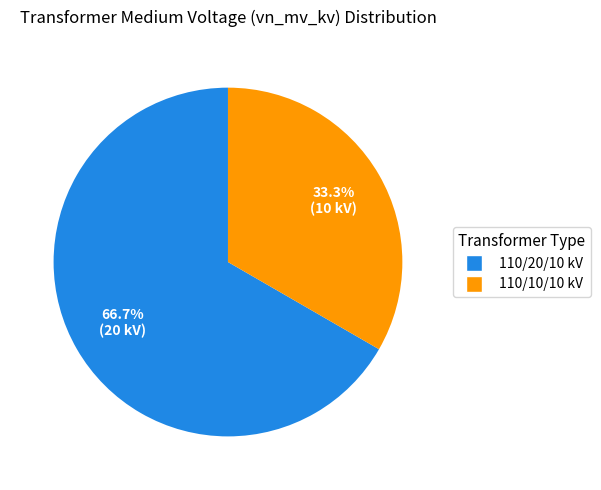

Count the number of slices in the pie.

2